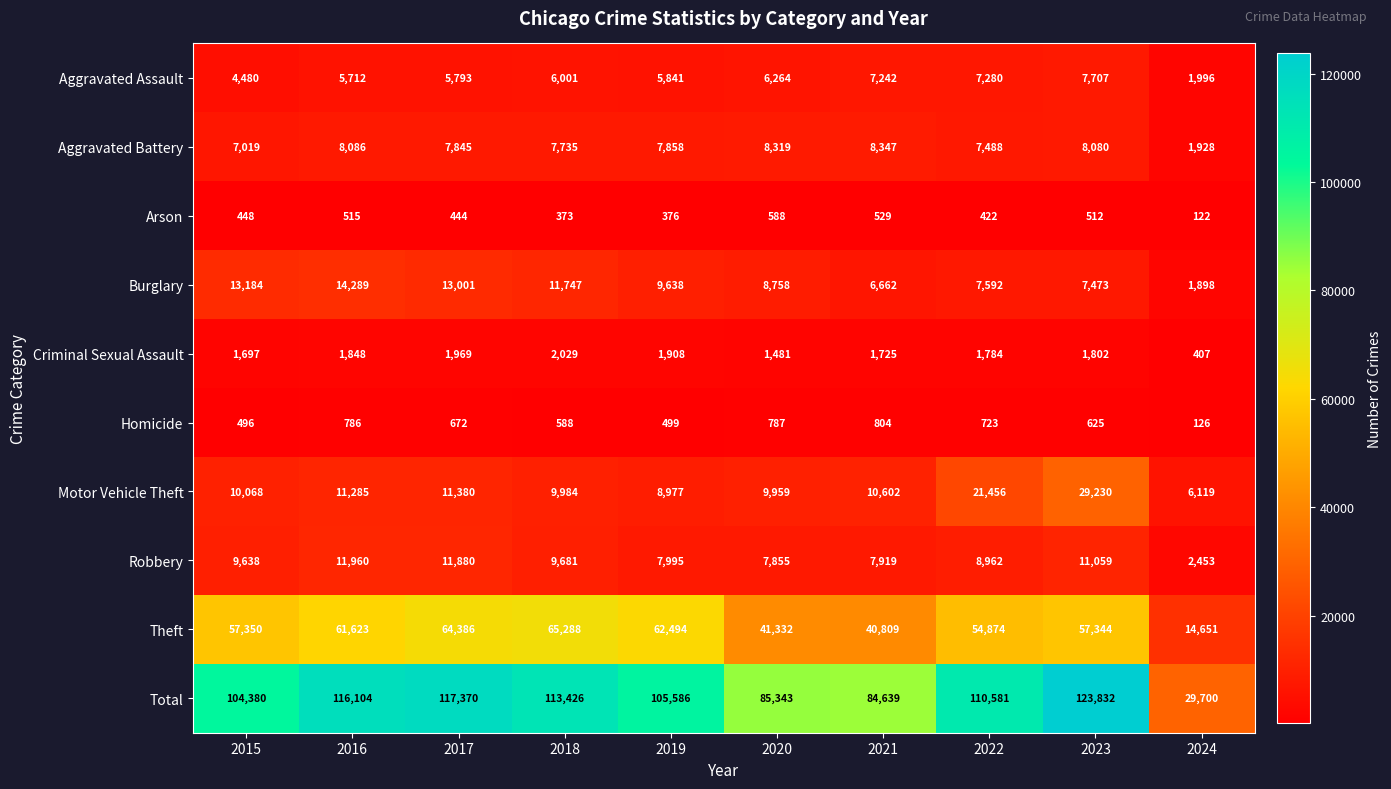

Rank the categories by Aggravated Battery value from lowest to highest.

2024, 2015, 2022, 2018, 2017, 2019, 2023, 2016, 2020, 2021